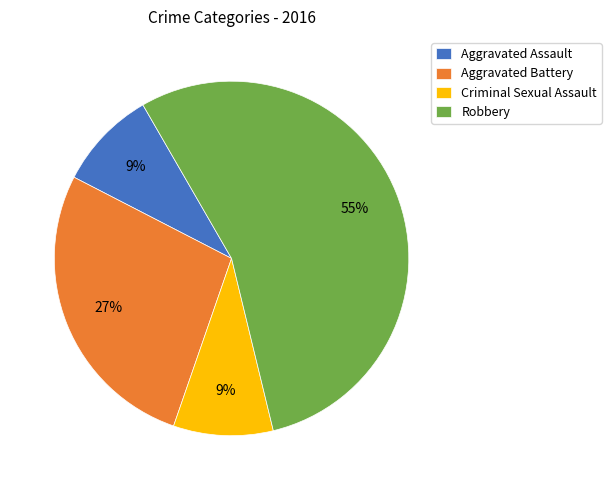

To the nearest percent, what percentage of the pie is Aggravated Battery?

27%